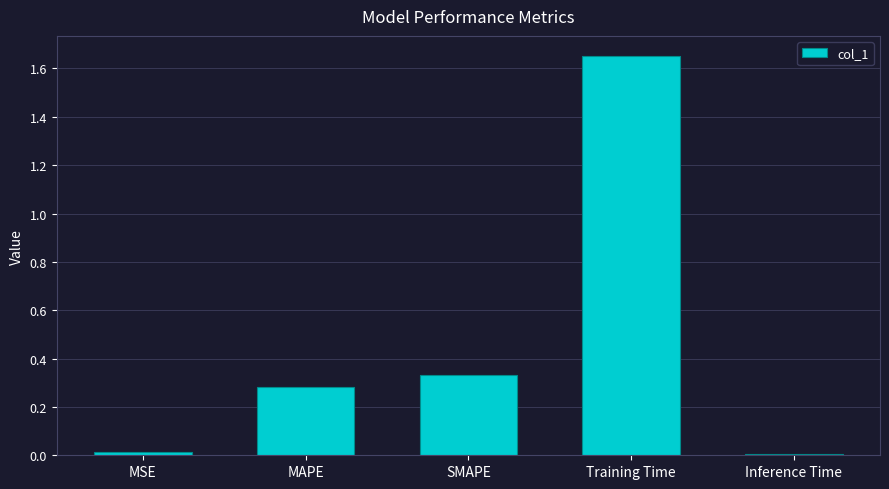

What is the label of the 1st bar from the left?

MSE